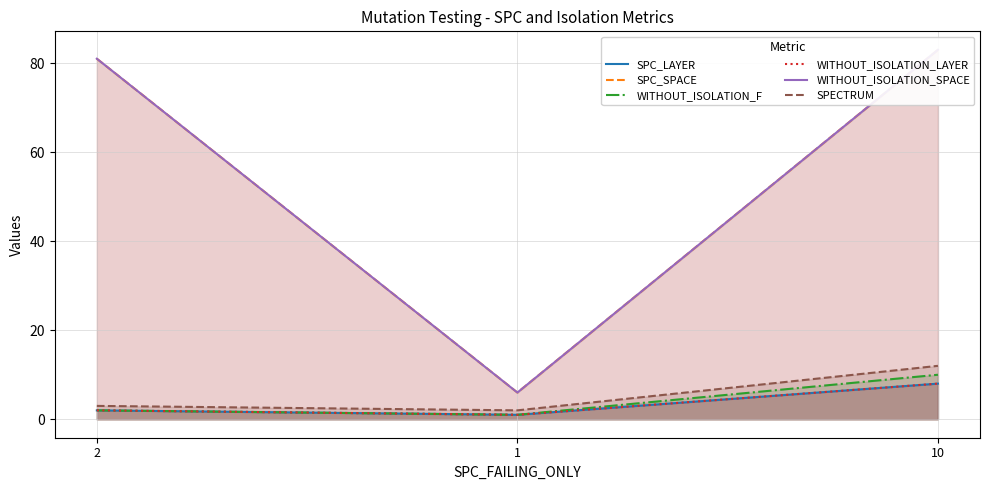

Where does the WITHOUT_ISOLATION_LAYER series first go above 2?

10